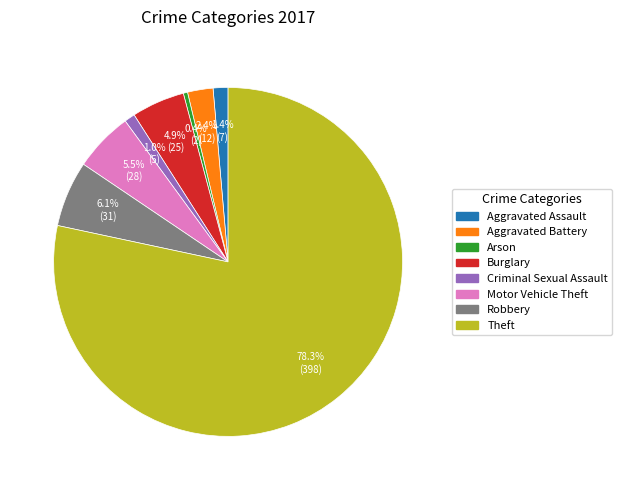

Is there a majority slice in this chart?

Yes